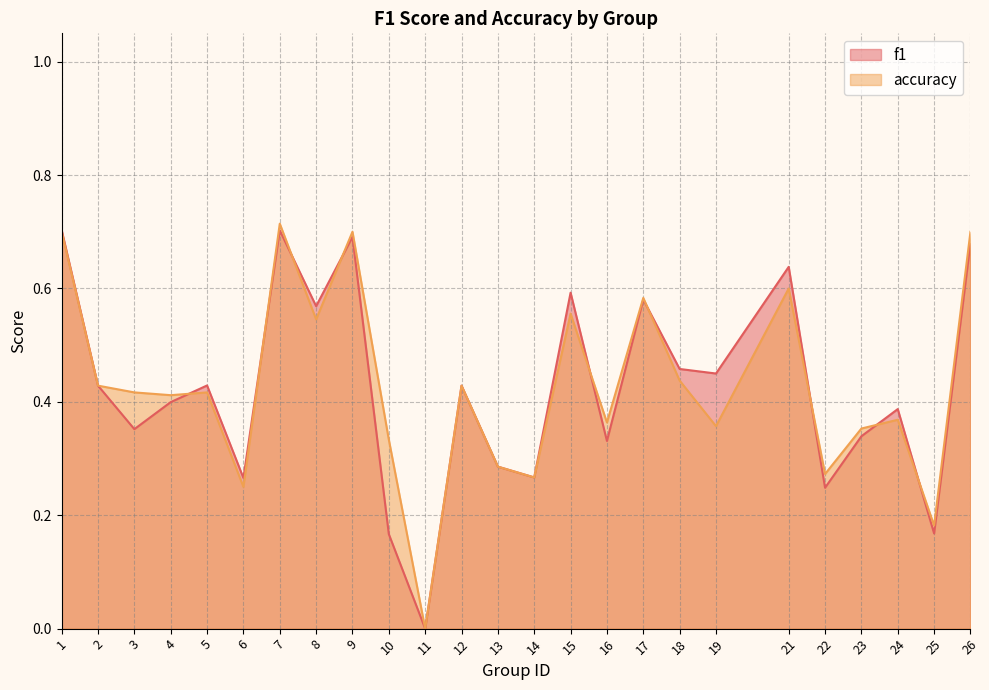

What are all the series names shown in the legend?

f1, accuracy